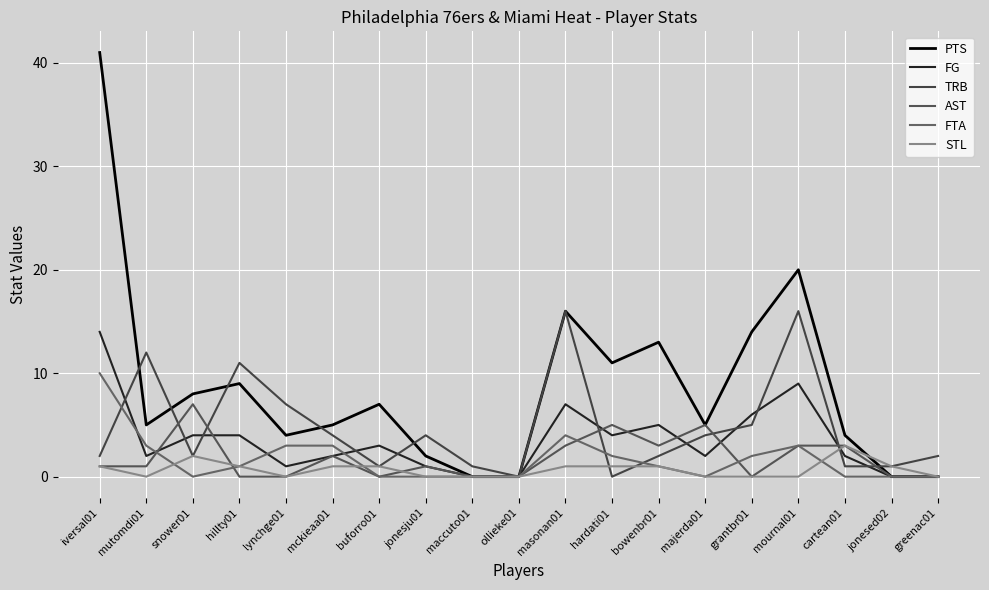

Between which two adjacent categories do FG and FTA first intersect?

iversal01 and mutomdi01